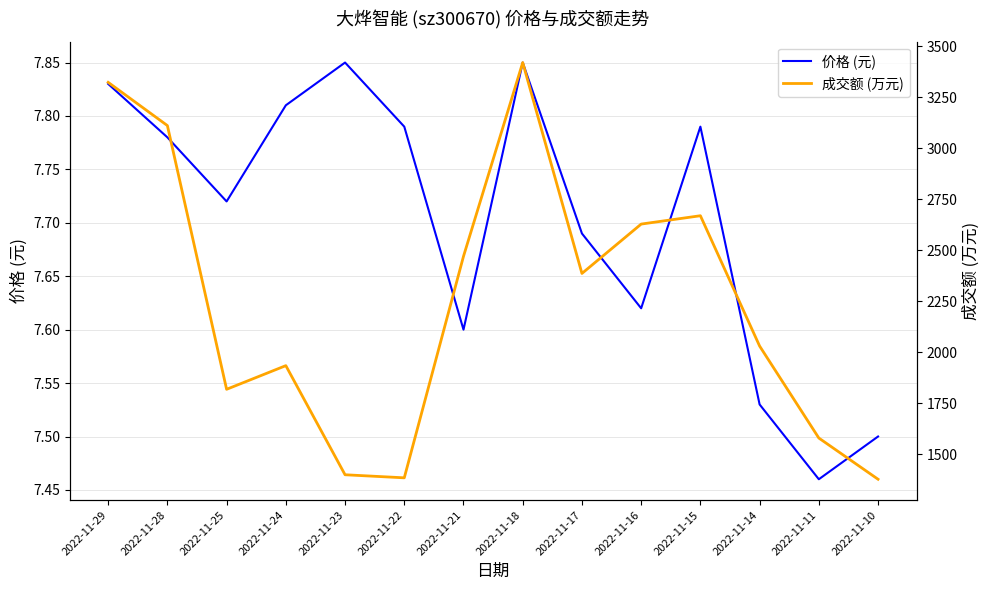

How many lines are shown in the chart?

2